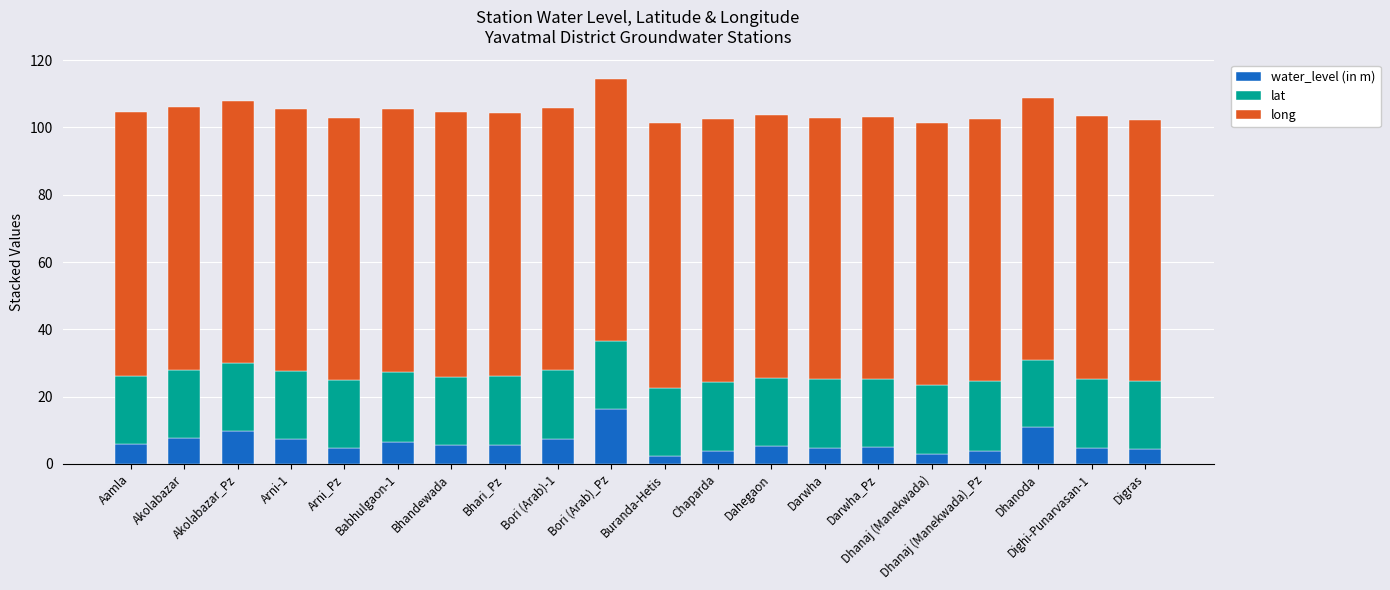

The water_level (in m) series shows 2.8 at Dhanaj (Manekwada). True or false?

True